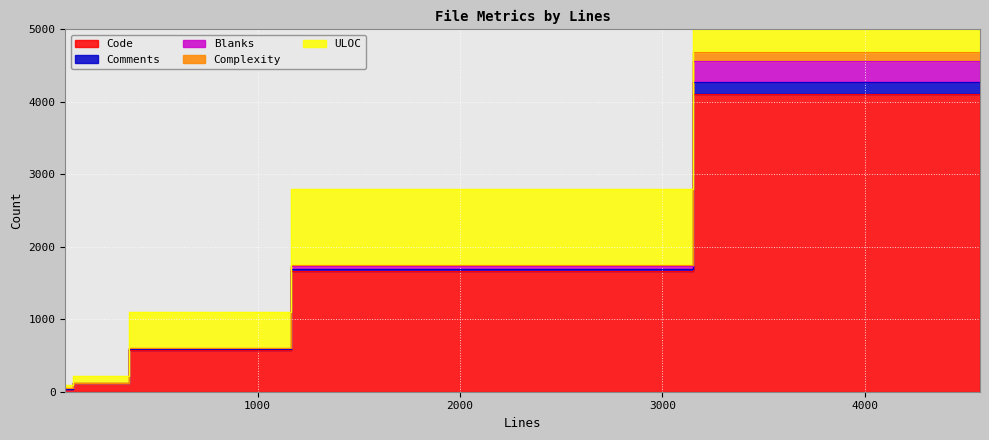

Is it true that Complexity equals 8 at 1731?

False